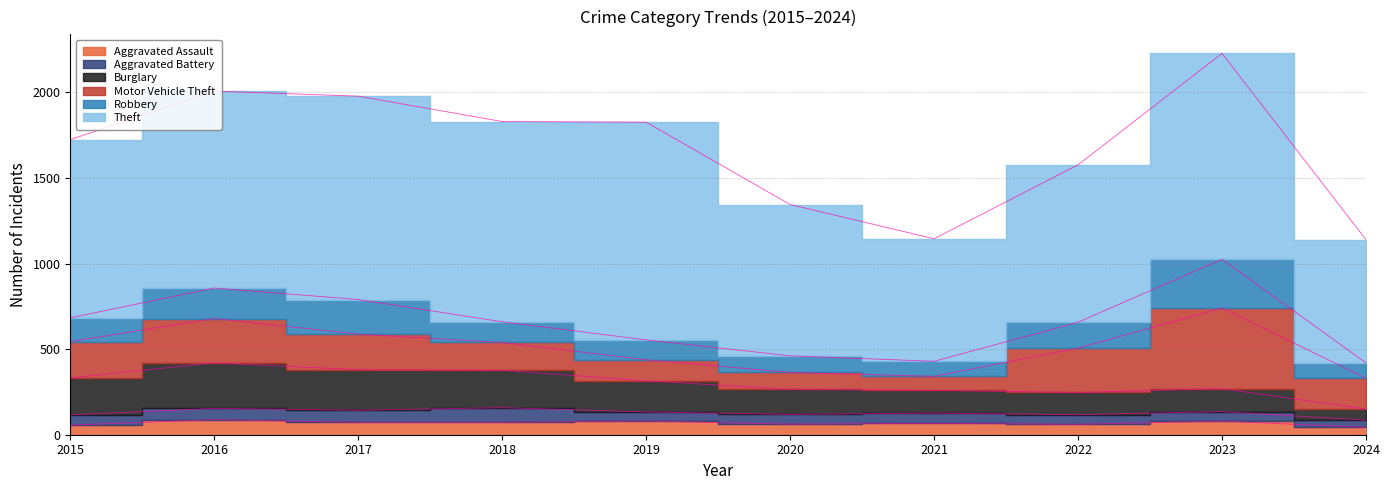

Is the value of Motor Vehicle Theft at 2017 greater than the value of Theft at 2020?

No